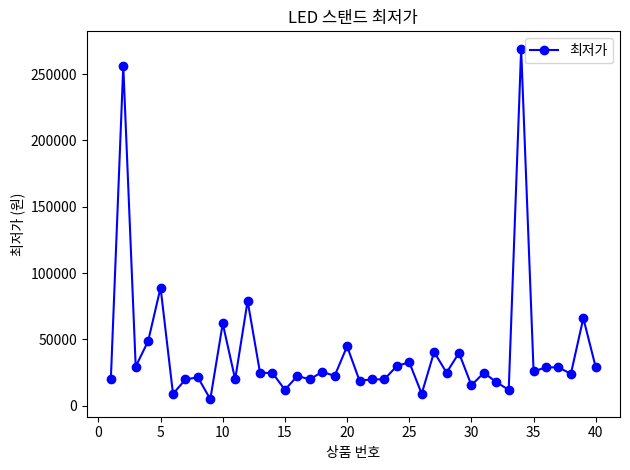

What is the average value?

40814